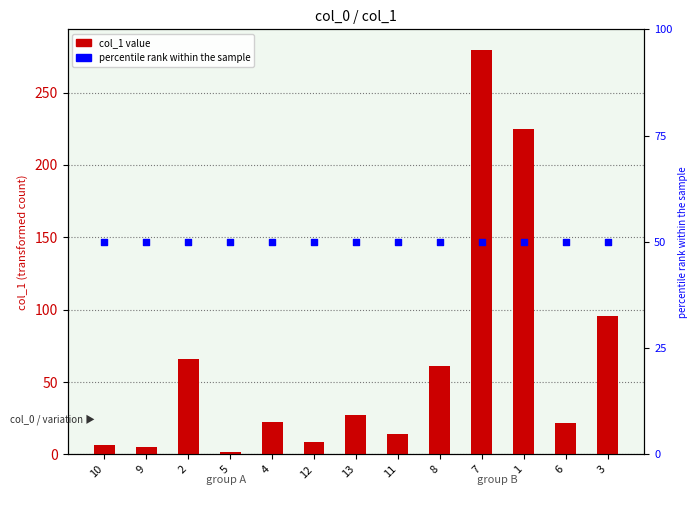

What are all the series names shown in the legend?

col_1, percentile rank within the sample